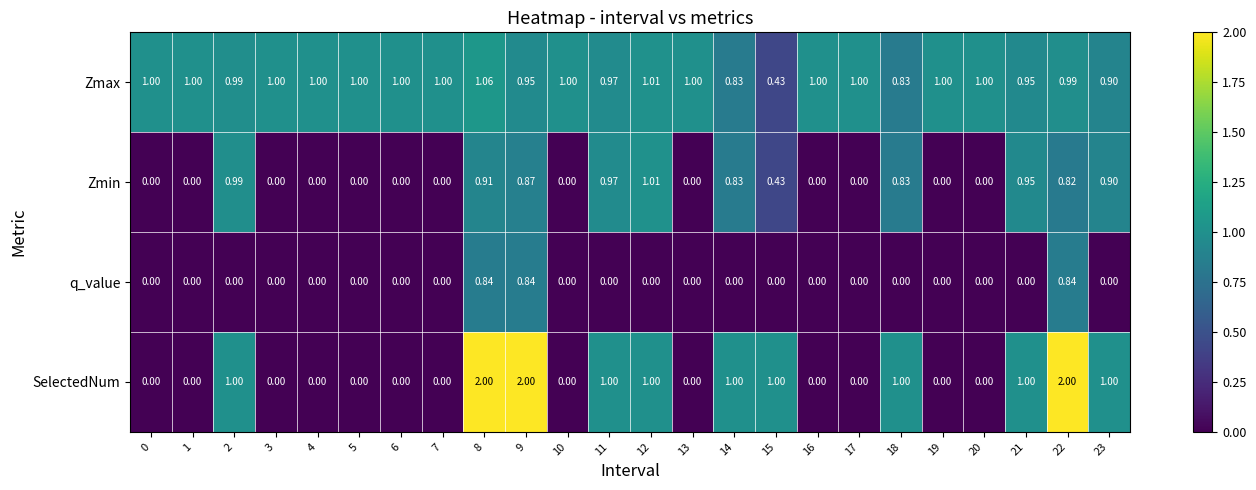

Rank the series by their average value, from highest to lowest.

Zmax, SelectedNum, Zmin, q_value